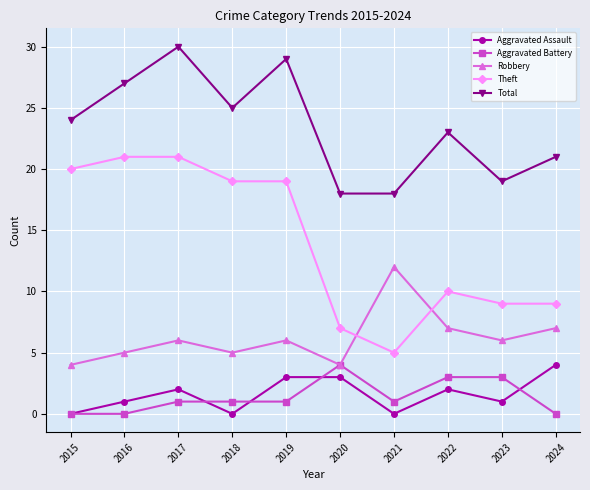

Which series has the largest range (max minus min)?

Theft